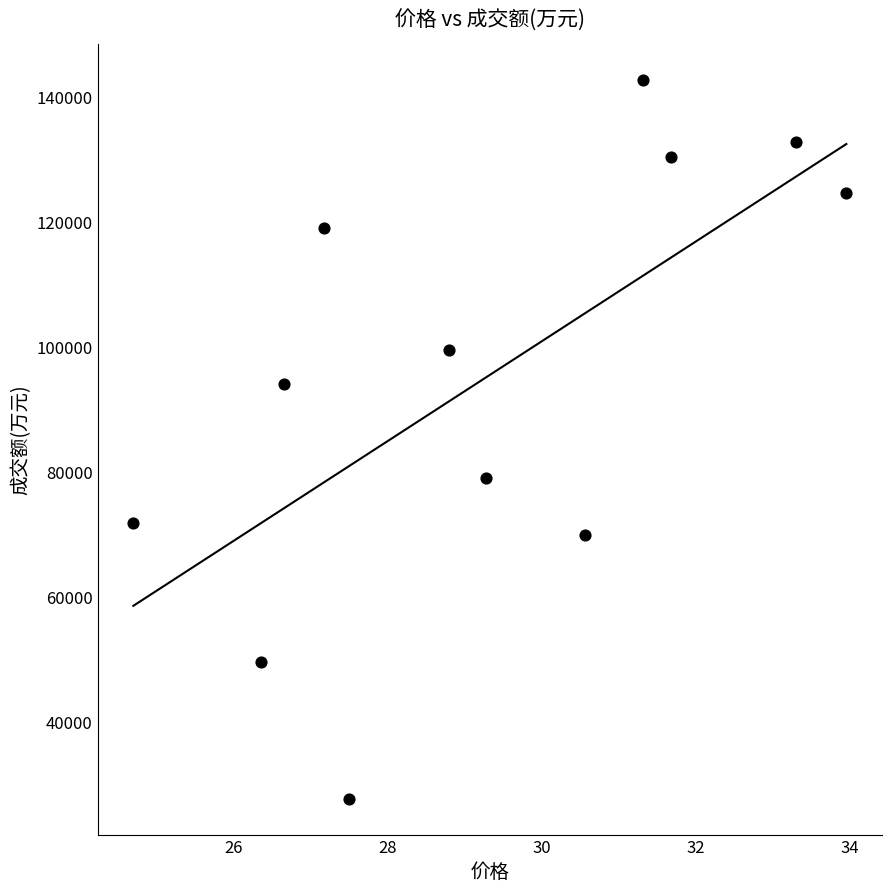

What is the average Y value?

95124